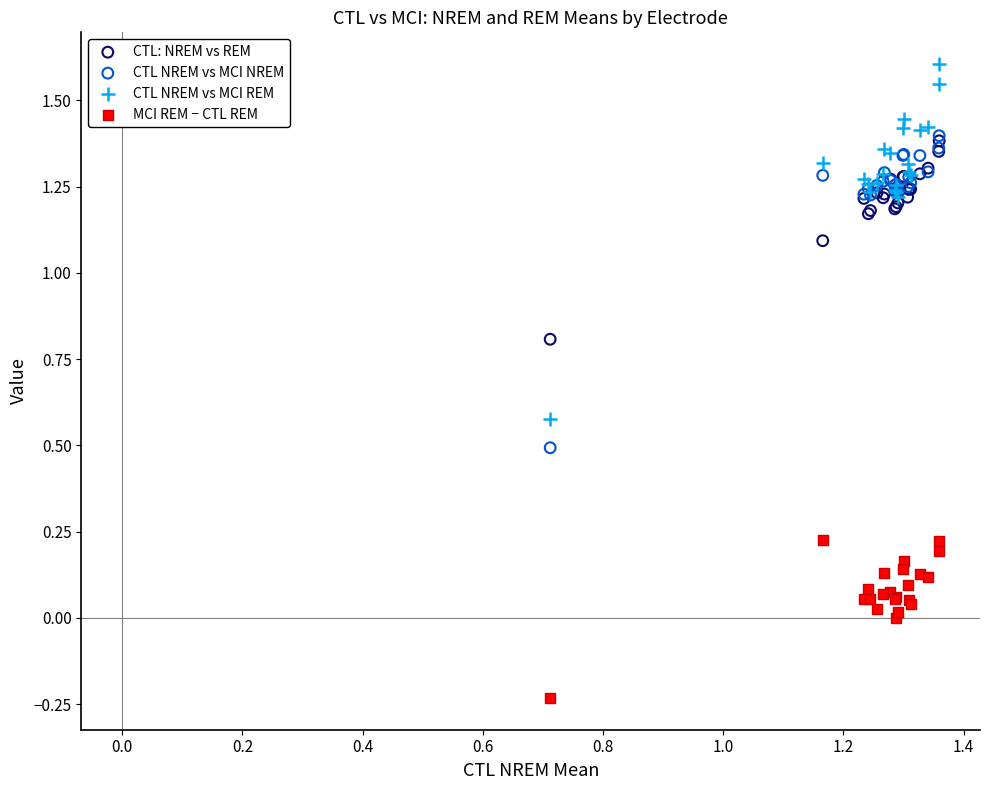

What are all the series names shown in the legend?

CTL: NREM vs REM, CTL NREM vs MCI NREM, CTL NREM vs MCI REM, MCI REM − CTL REM